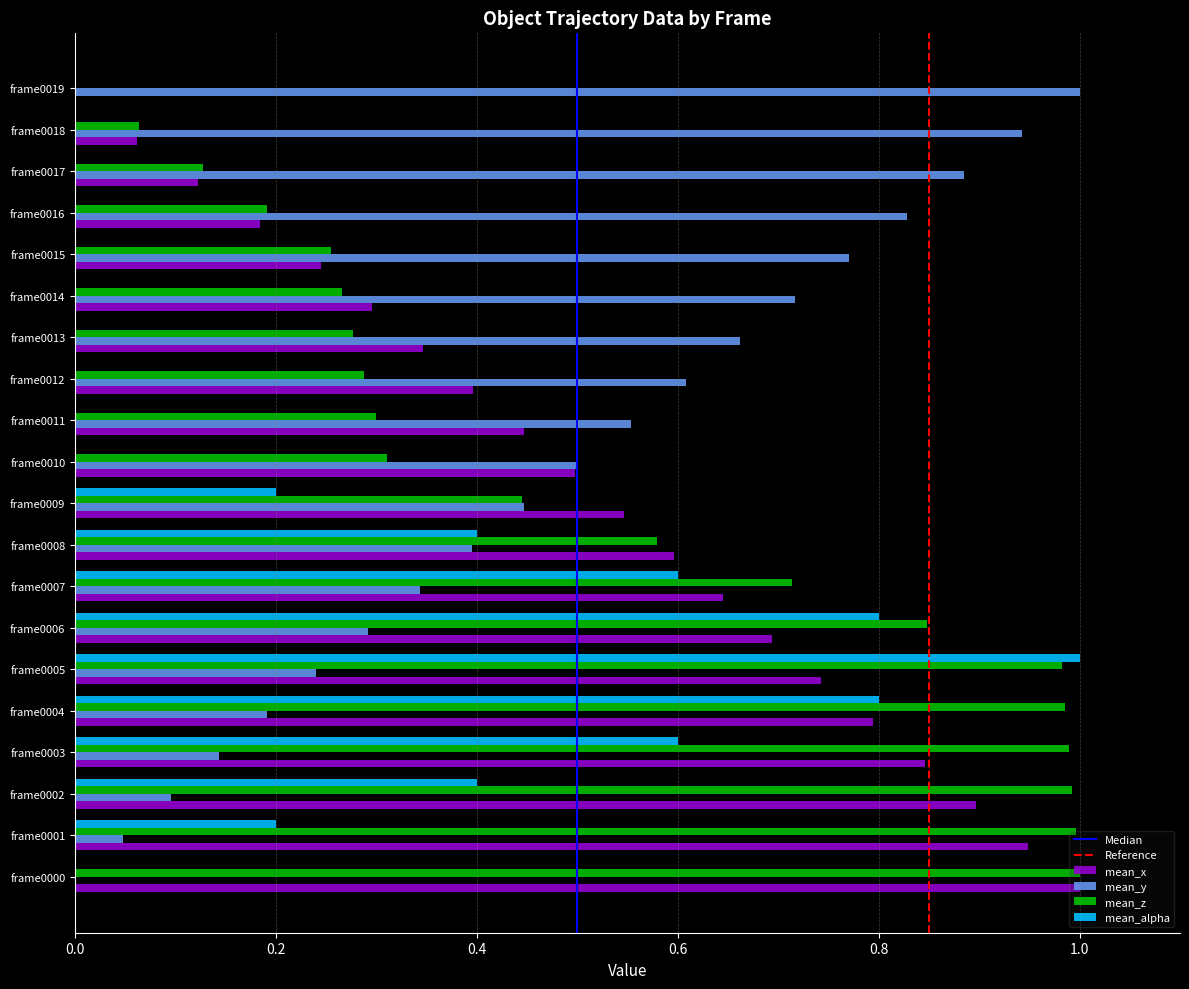

True or false: mean_alpha has a value of 0.0 at frame0000.

True